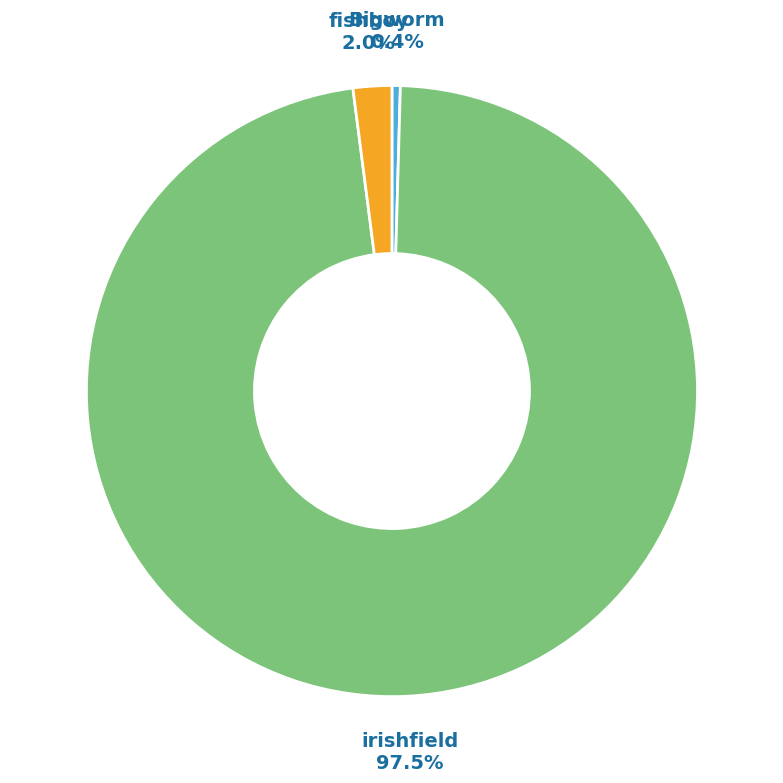

Which slice is the smallest?

Bigworm